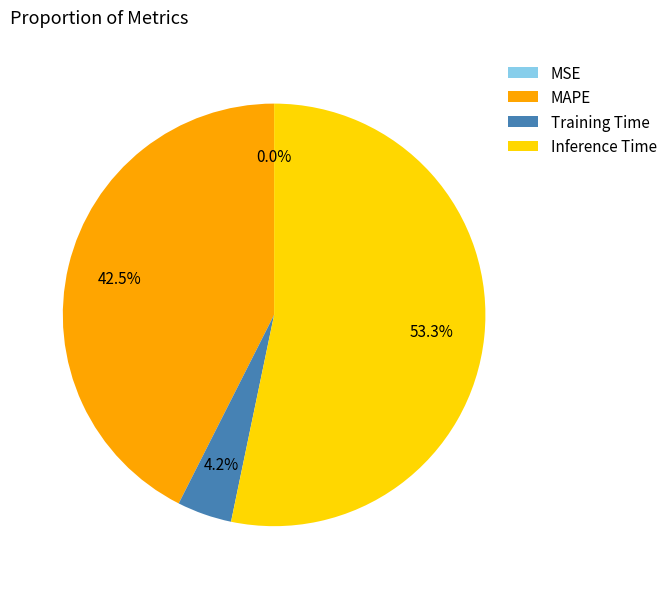

Which slice is the largest?

Inference Time